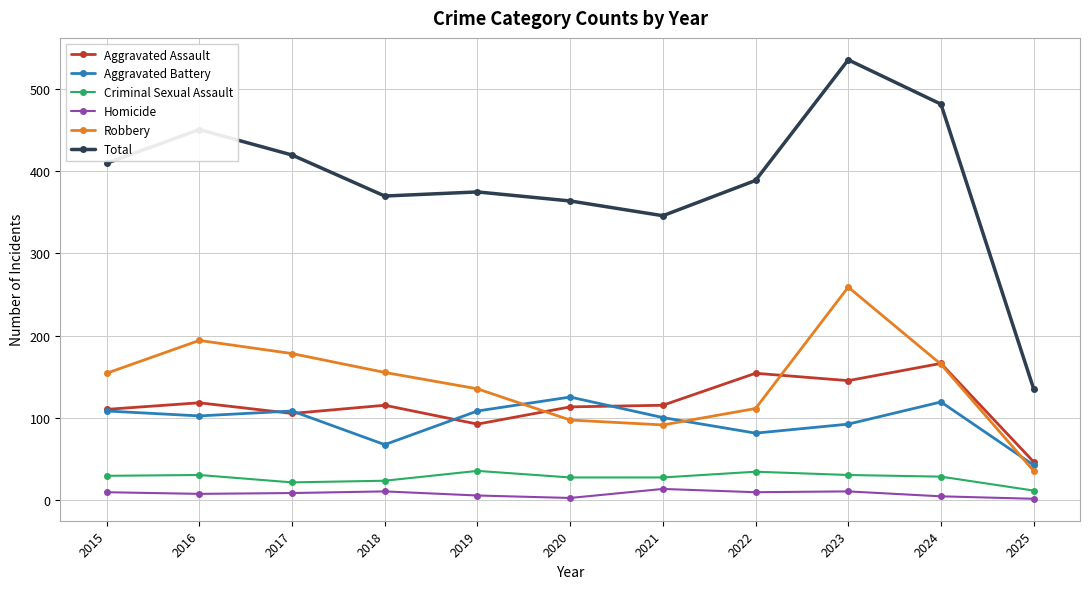

What is the difference between the Aggravated Assault values at 2023 and 2016?

27